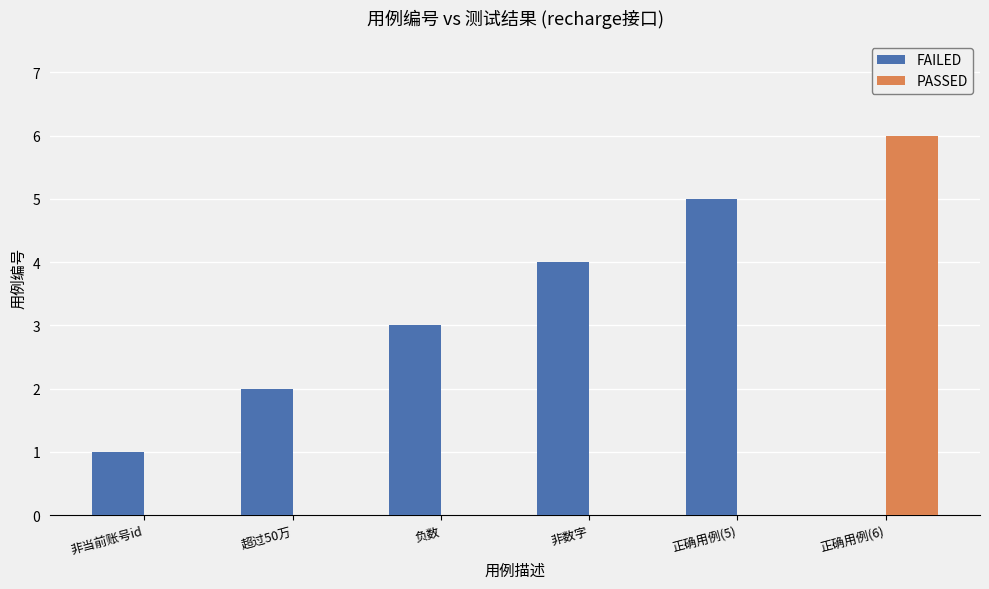

Which series has the largest total across all categories?

FAILED